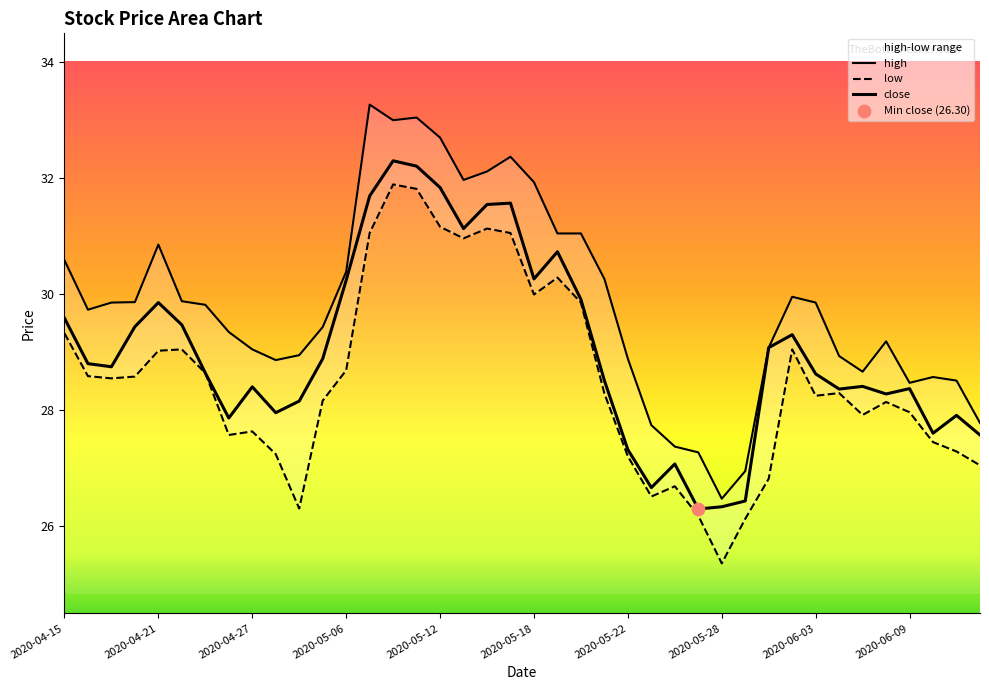

What is the total value across all series at 2020-04-24?

84.8